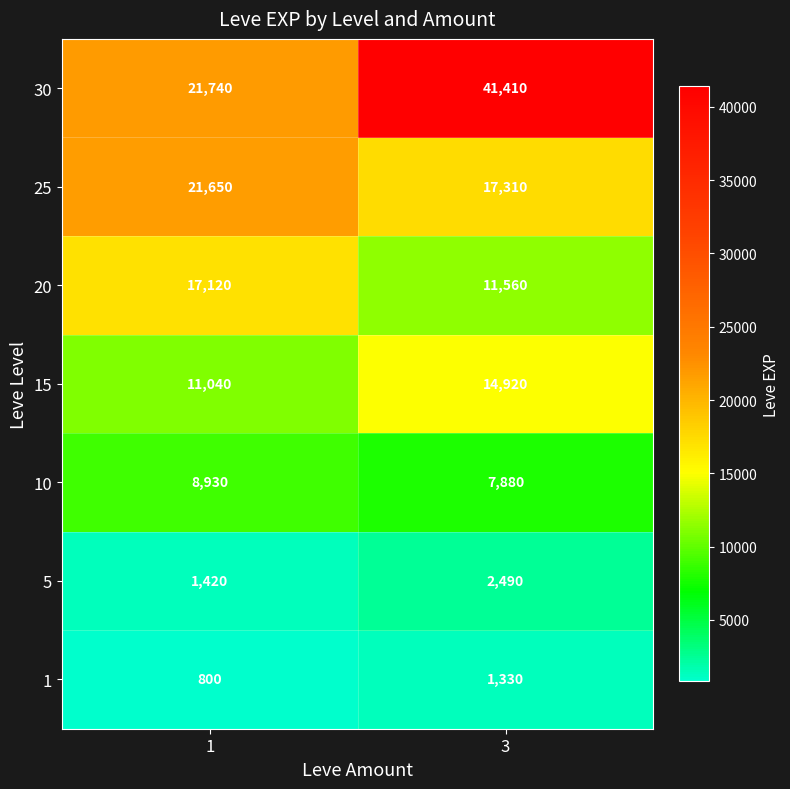

Is it true that 1 equals 2210 at 3?

False